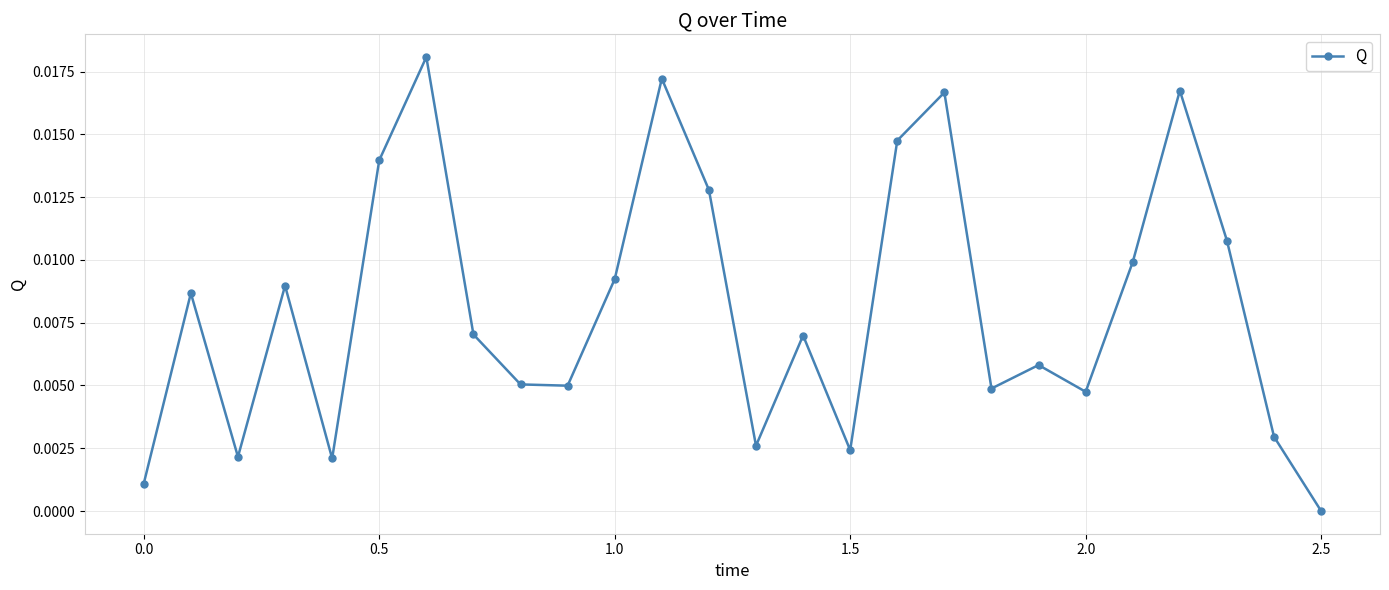

True or false: there are more than 1 points higher than both neighbors.

True